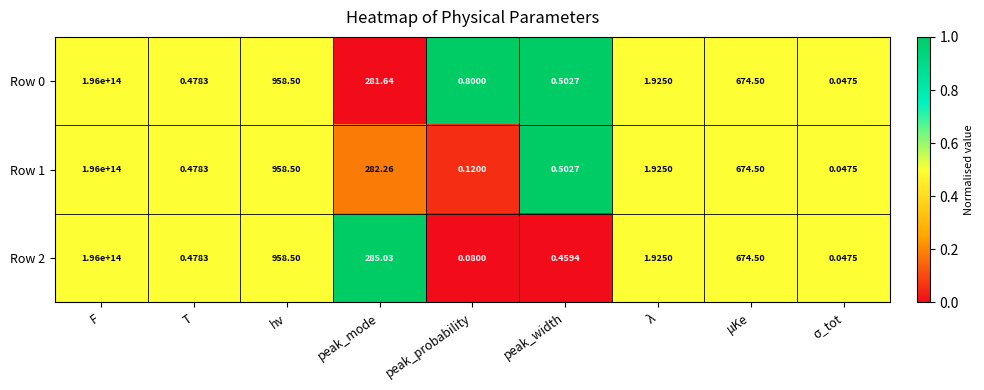

At which label does Row 2 first exceed 1?

F